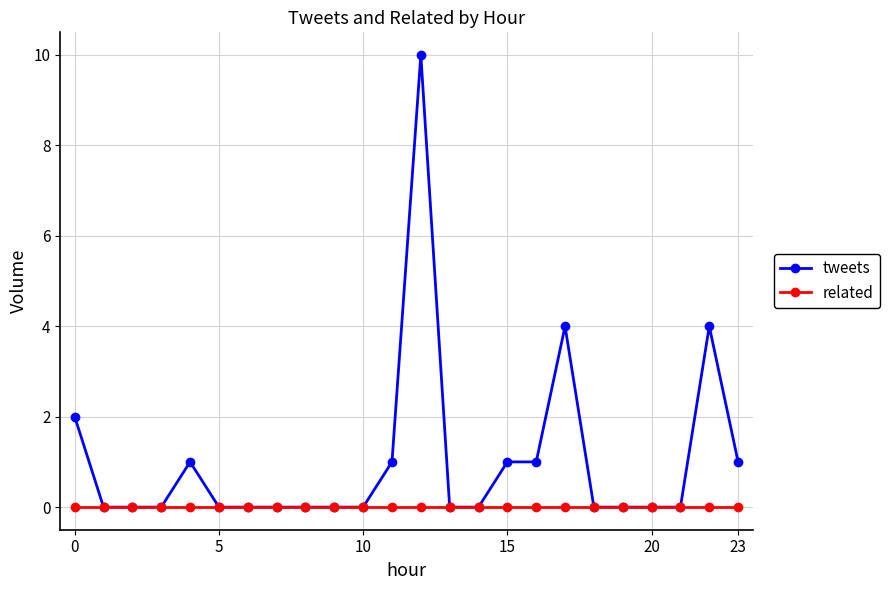

Which series has the widest spread of values?

tweets